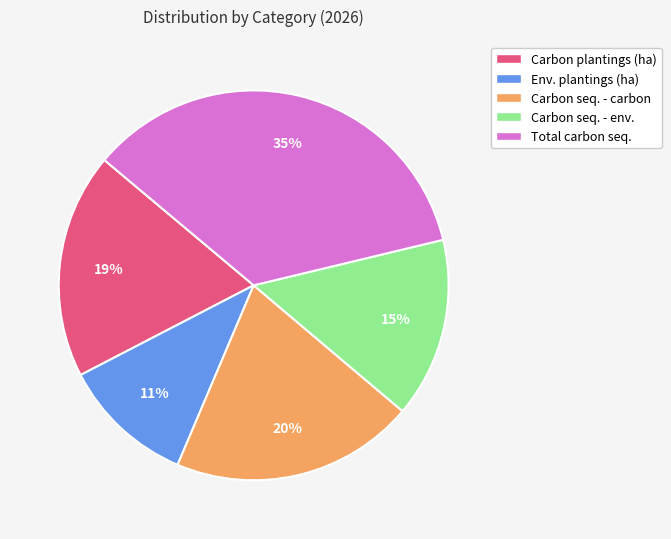

Is it true that Carbon plantings (ha) is 6% of the pie?

False